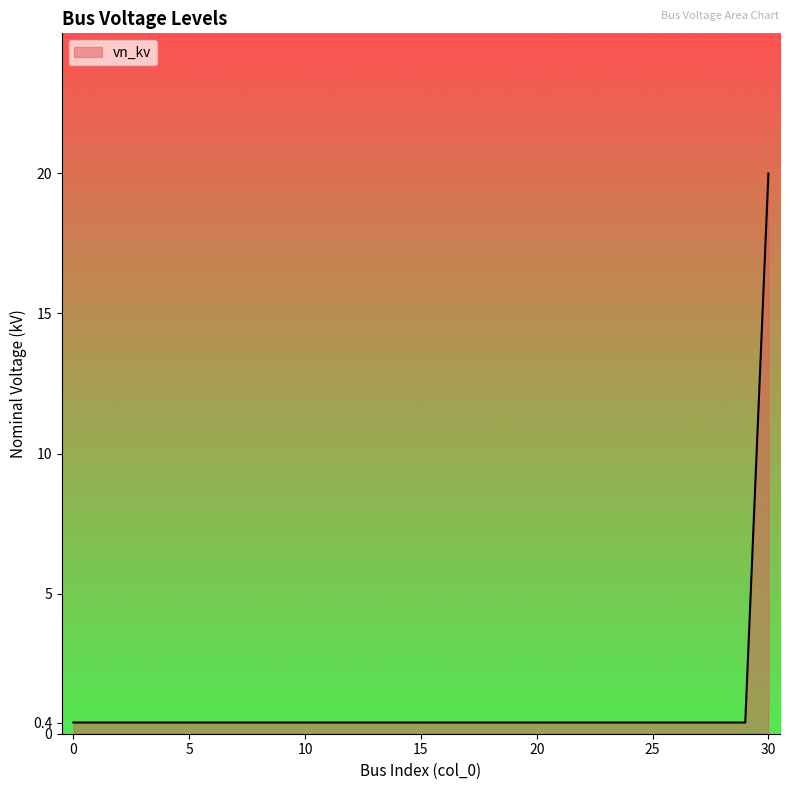

Reading left to right, what are all the values shown in this chart?

0.4	0.4	0.4	0.4	0.4	0.4	0.4	0.4	0.4	0.4	0.4	0.4	0.4	0.4	0.4	0.4	0.4	0.4	0.4	0.4	0.4	0.4	0.4	0.4	0.4	0.4	0.4	0.4	0.4	0.4	20.0